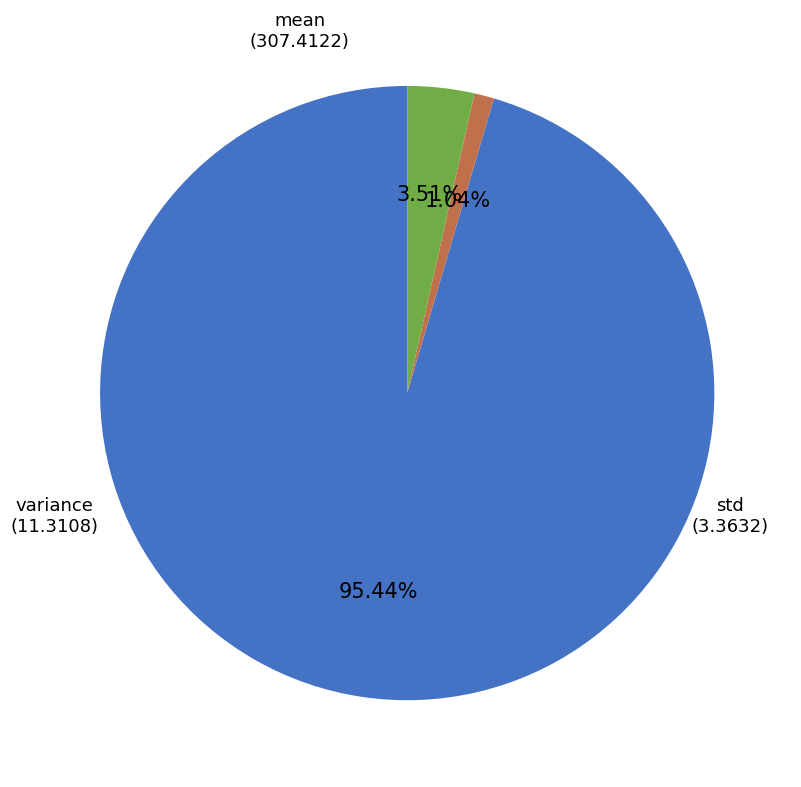

To the nearest percent, what is the average slice percentage?

33%